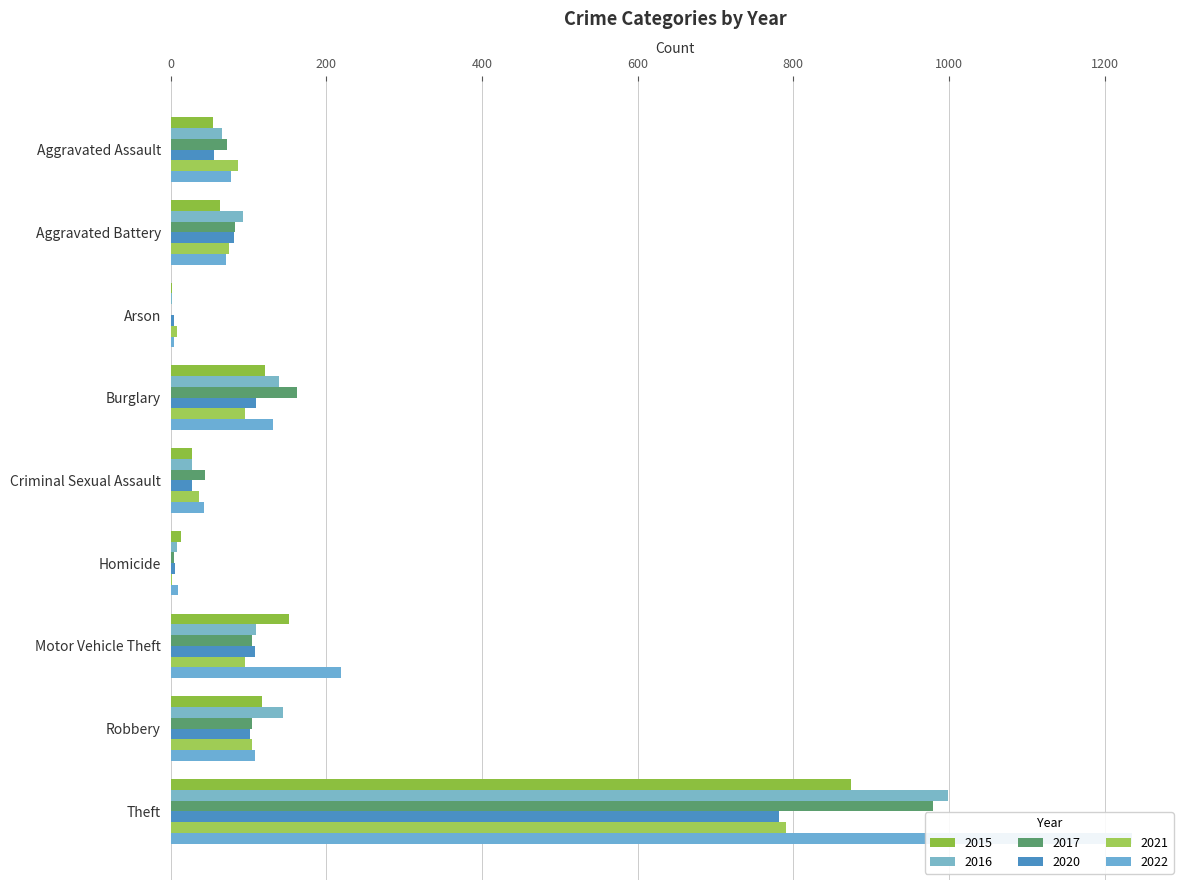

At how many categories does at least one series exceed 124?

4